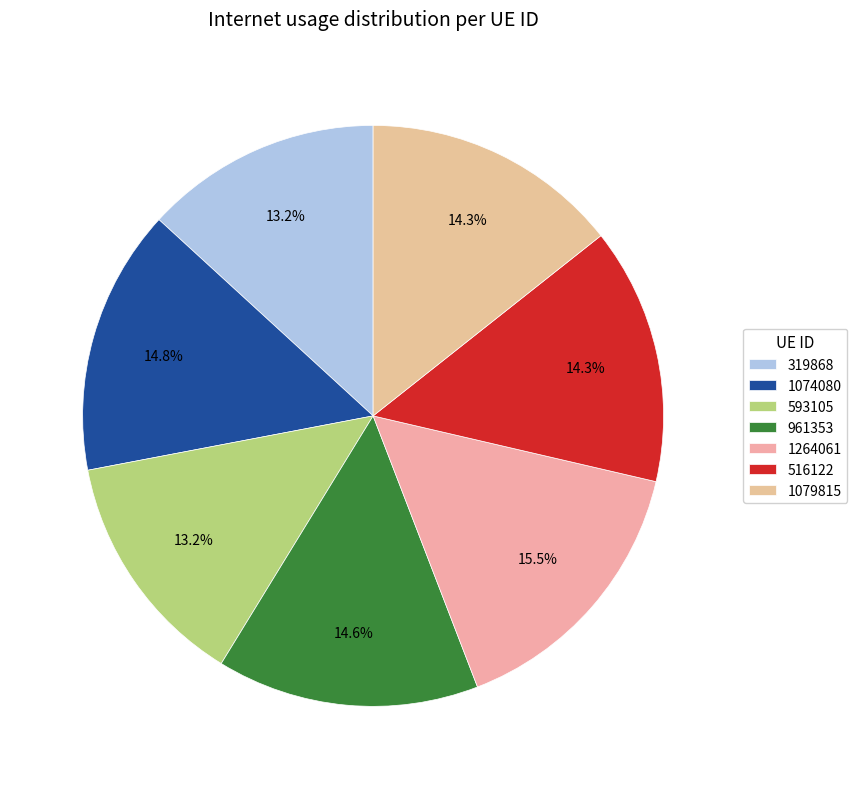

Is it true that 516122 is 14% of the pie?

True